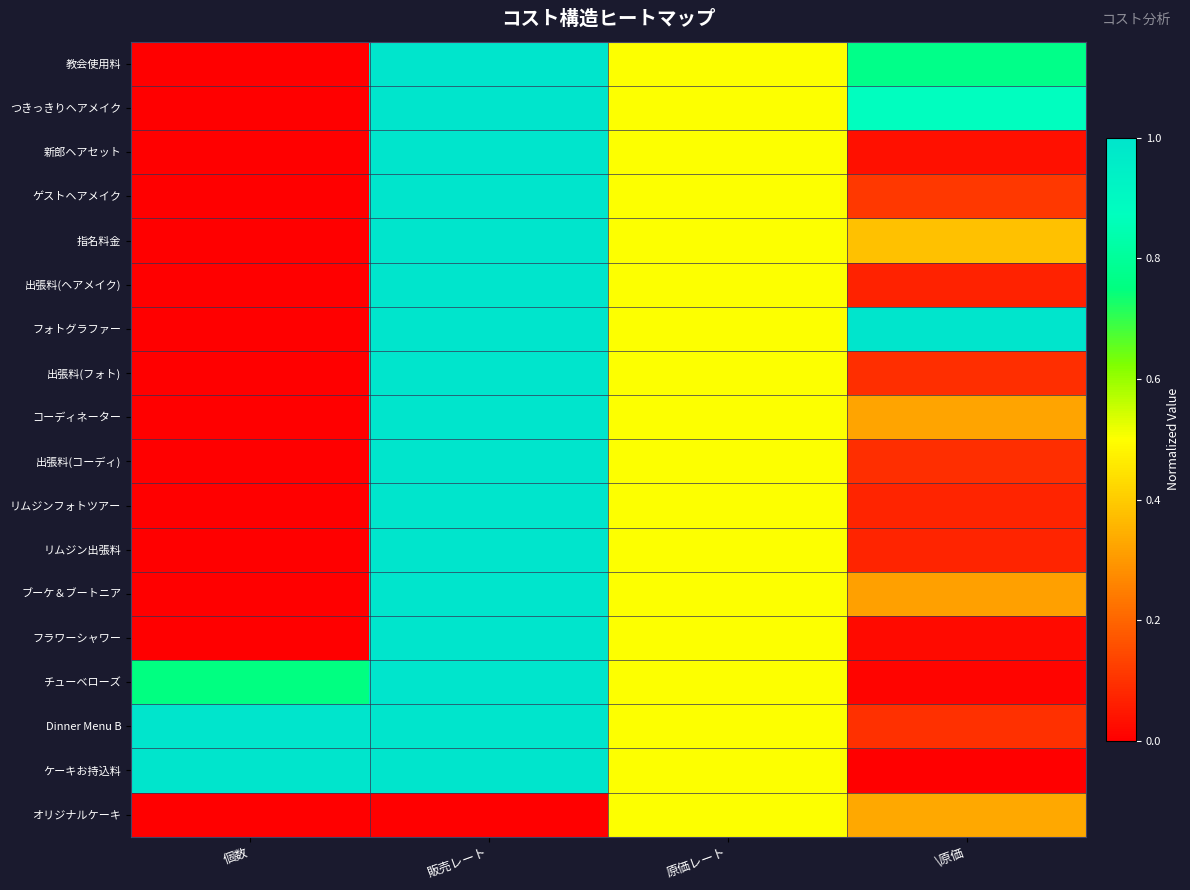

Reading left to right, extract all data points from this chart.

教会使用料: 個数=0.0	販売レート=1.0	原価レート=0.5	\原価=0.8
つきっきりヘアメイク: 個数=0.0	販売レート=1.0	原価レート=0.5	\原価=0.9
新郎ヘアセット: 個数=0.0	販売レート=1.0	原価レート=0.5	\原価=0.0
ゲストヘアメイク: 個数=0.0	販売レート=1.0	原価レート=0.5	\原価=0.1
指名料金: 個数=0.0	販売レート=1.0	原価レート=0.5	\原価=0.4
出張料(ヘアメイク): 個数=0.0	販売レート=1.0	原価レート=0.5	\原価=0.1
フォトグラファー: 個数=0.0	販売レート=1.0	原価レート=0.5	\原価=1.0
出張料(フォト): 個数=0.0	販売レート=1.0	原価レート=0.5	\原価=0.1
コーディネーター: 個数=0.0	販売レート=1.0	原価レート=0.5	\原価=0.3
出張料(コーディ): 個数=0.0	販売レート=1.0	原価レート=0.5	\原価=0.1
リムジンフォトツアー: 個数=0.0	販売レート=1.0	原価レート=0.5	\原価=0.1
リムジン出張料: 個数=0.0	販売レート=1.0	原価レート=0.5	\原価=0.1
ブーケ＆ブートニア: 個数=0.0	販売レート=1.0	原価レート=0.5	\原価=0.3
フラワーシャワー: 個数=0.0	販売レート=1.0	原価レート=0.5	\原価=0.0
チューベローズ: 個数=0.8	販売レート=1.0	原価レート=0.5	\原価=0.0
Dinner Menu B: 個数=1.0	販売レート=1.0	原価レート=0.5	\原価=0.1
ケーキお持込料: 個数=1.0	販売レート=1.0	原価レート=0.5	\原価=0.0
オリジナルケーキ: 個数=0.0	販売レート=0.0	原価レート=0.5	\原価=0.3